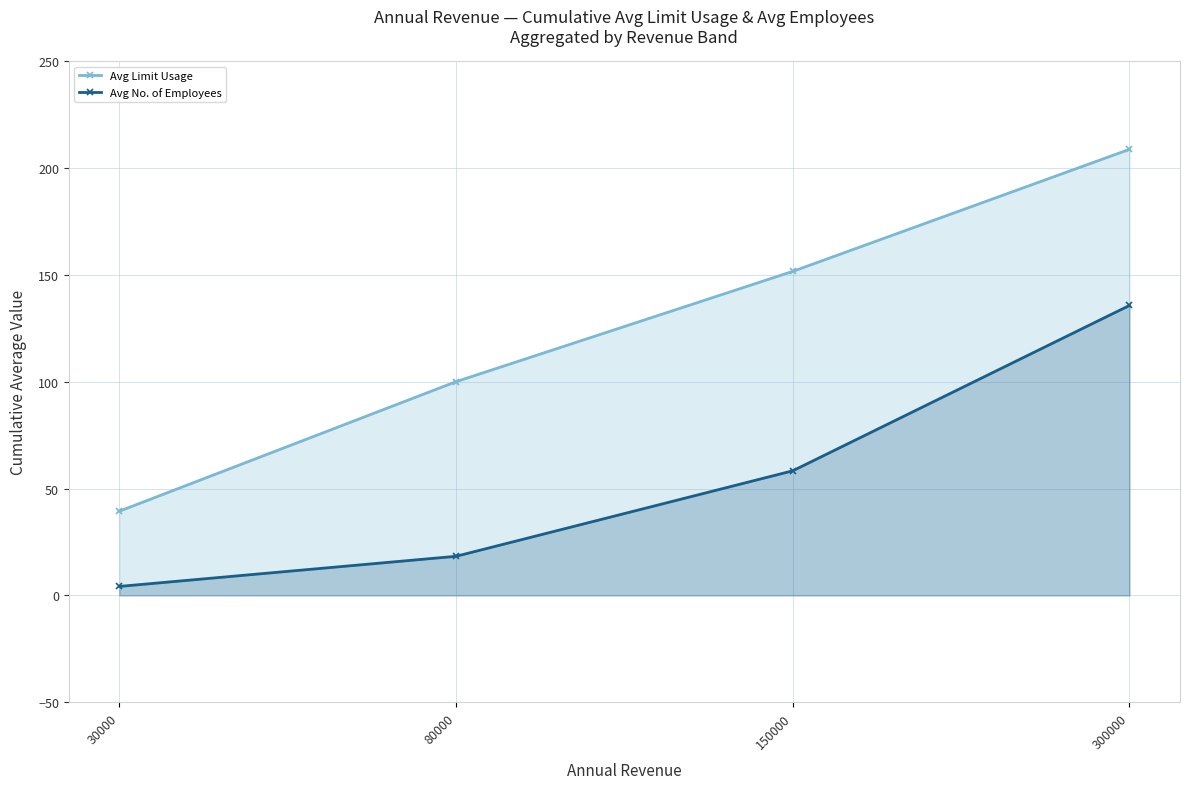

Is it true that Avg No. of Employees equals 213.4 at 300000?

False